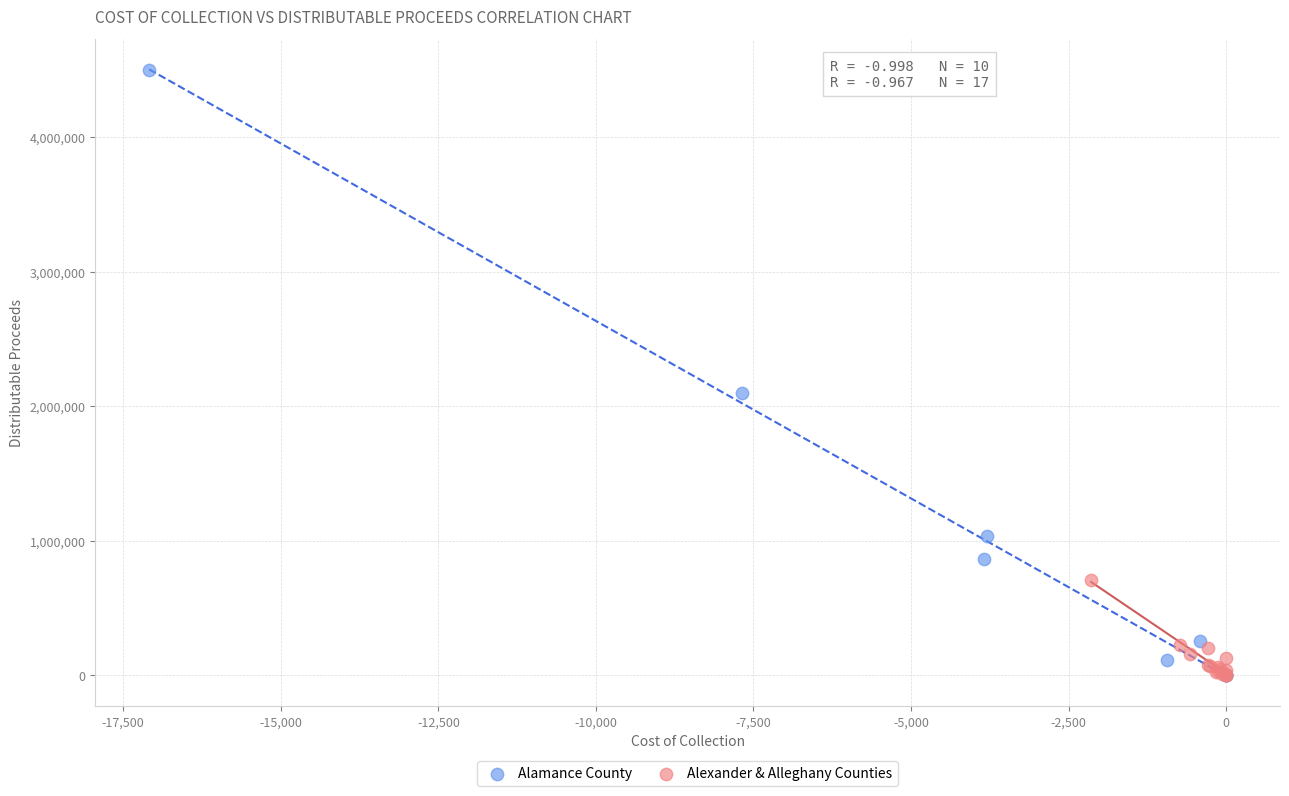

What are all the series names shown in the legend?

Alamance County, Alexander & Alleghany Counties